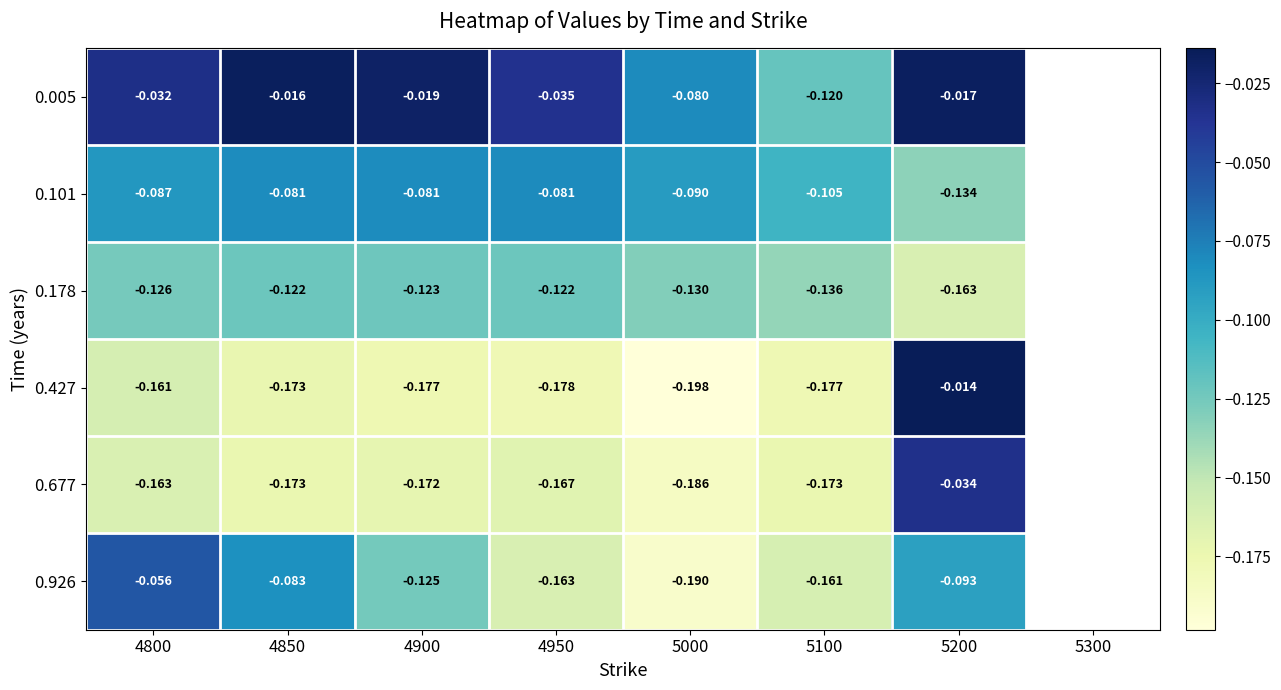

Is the value of 0.677 at 4800 greater than the value of 0.926 at 4900?

No